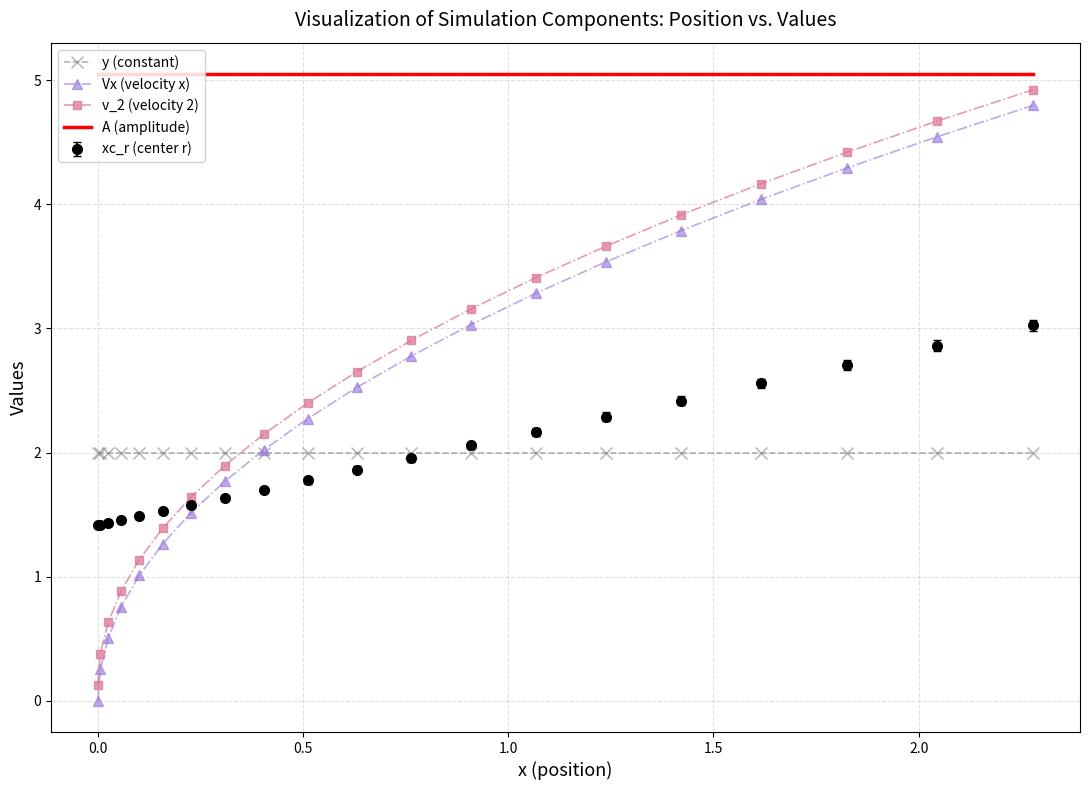

What is the highest value of the xc_r (center r) series?

3.0